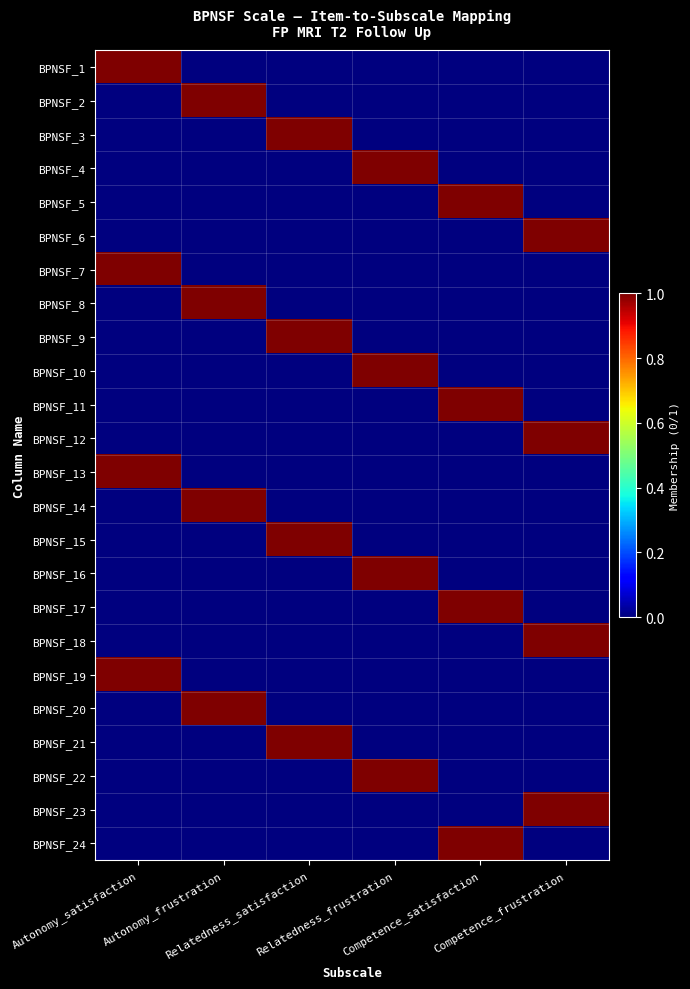

At how many categories does at least one series exceed 0?

6